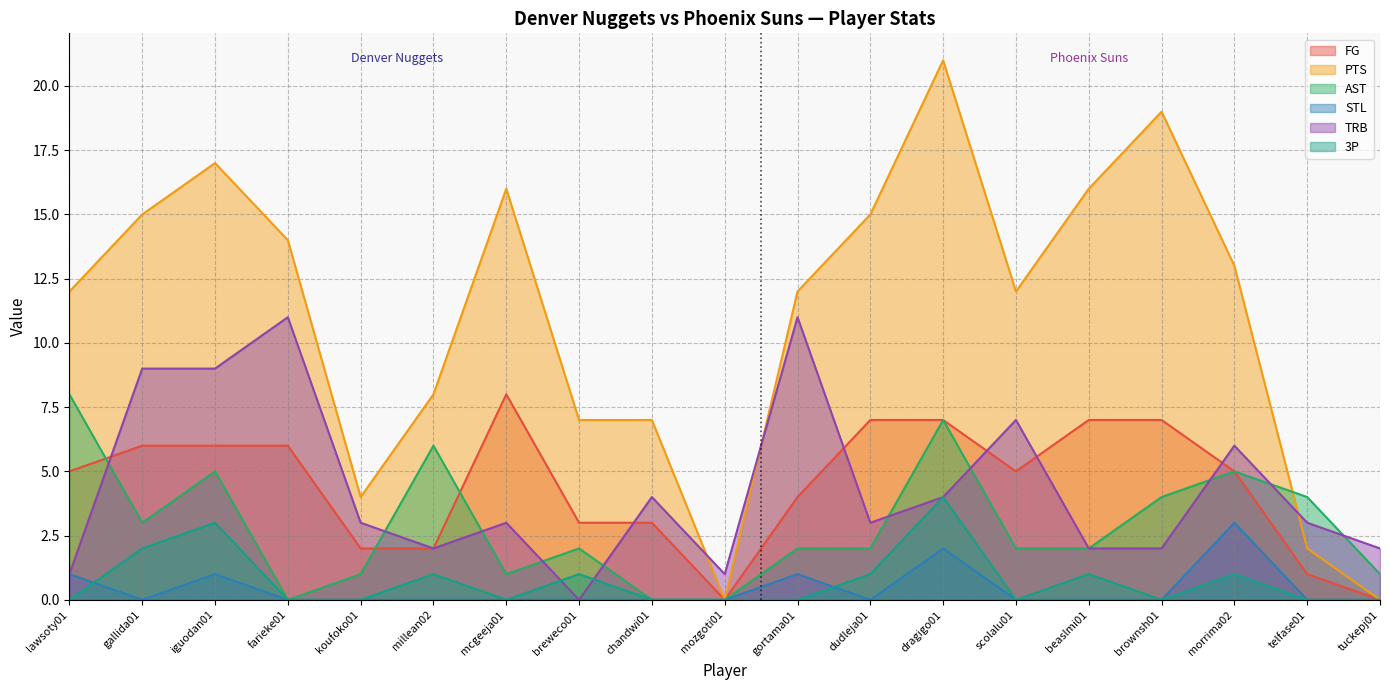

Rank the series at brownsh01 from lowest to highest value.

STL, 3P, TRB, AST, FG, PTS